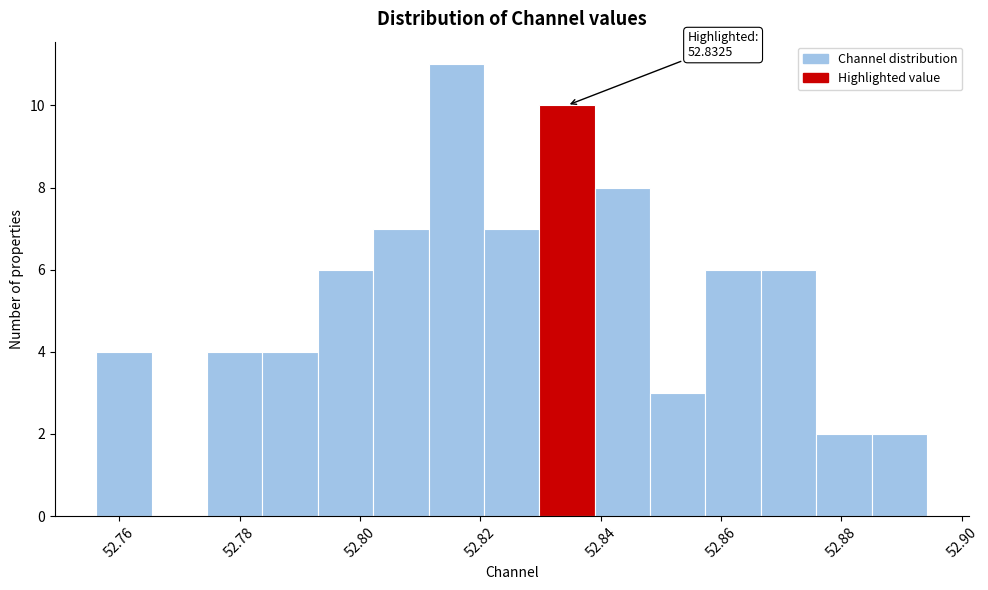

Over which range of the x-axis is the bar tallest?

52.812 to 52.820